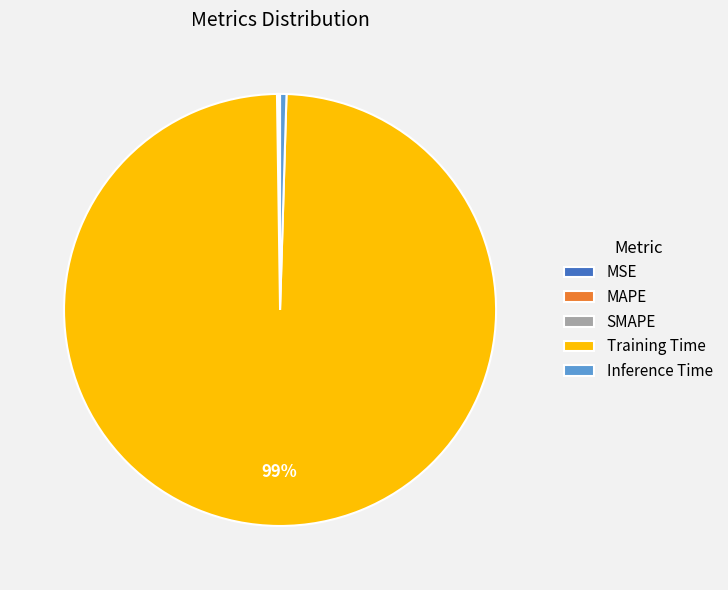

What is the largest slice in the pie chart?

Training Time